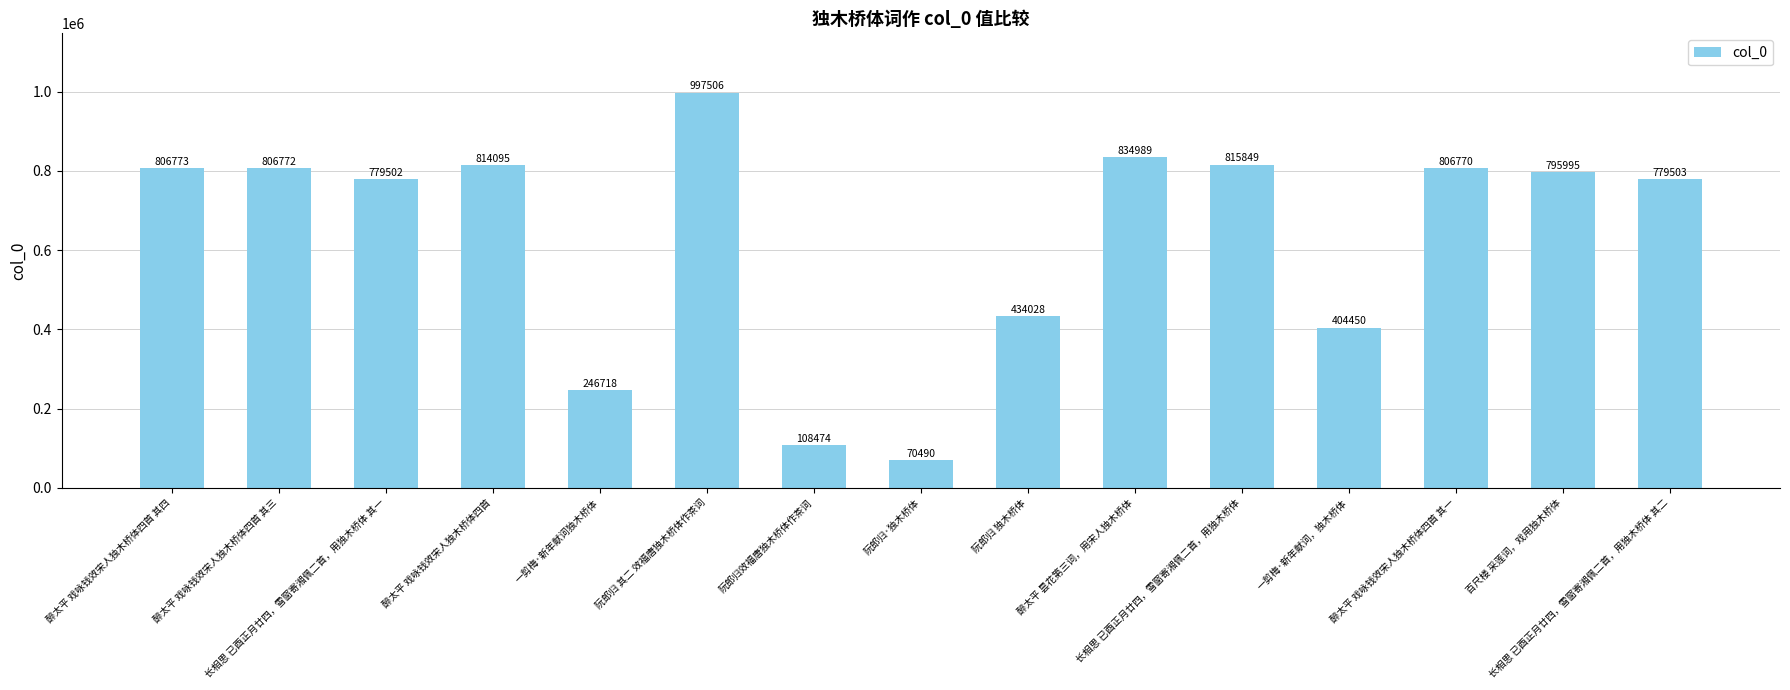

How many categories are shown in the chart?

15